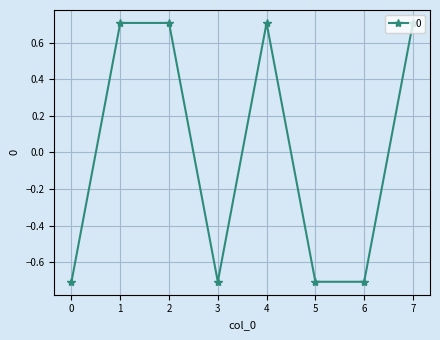

The chart shows a value of 0.7 at 4. True or false?

True